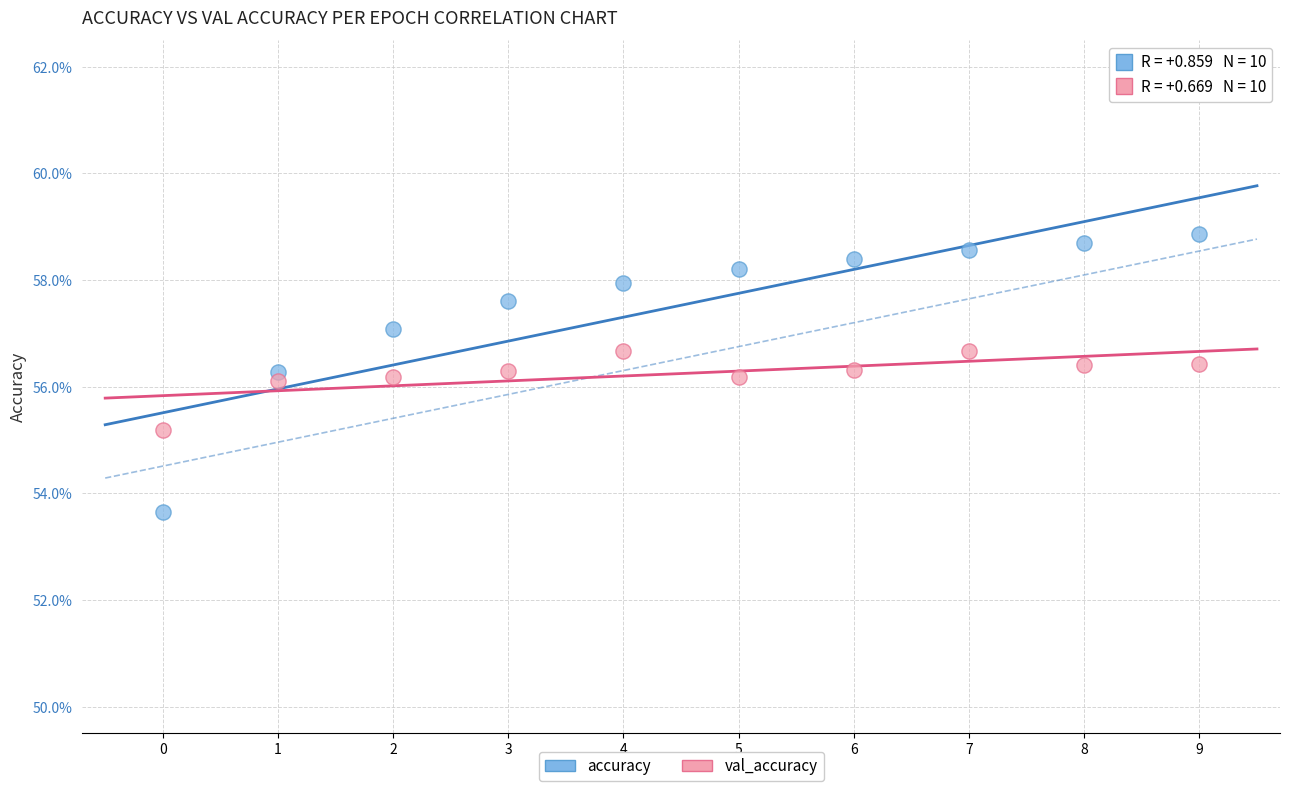

Which series reaches the maximum Y coordinate?

accuracy